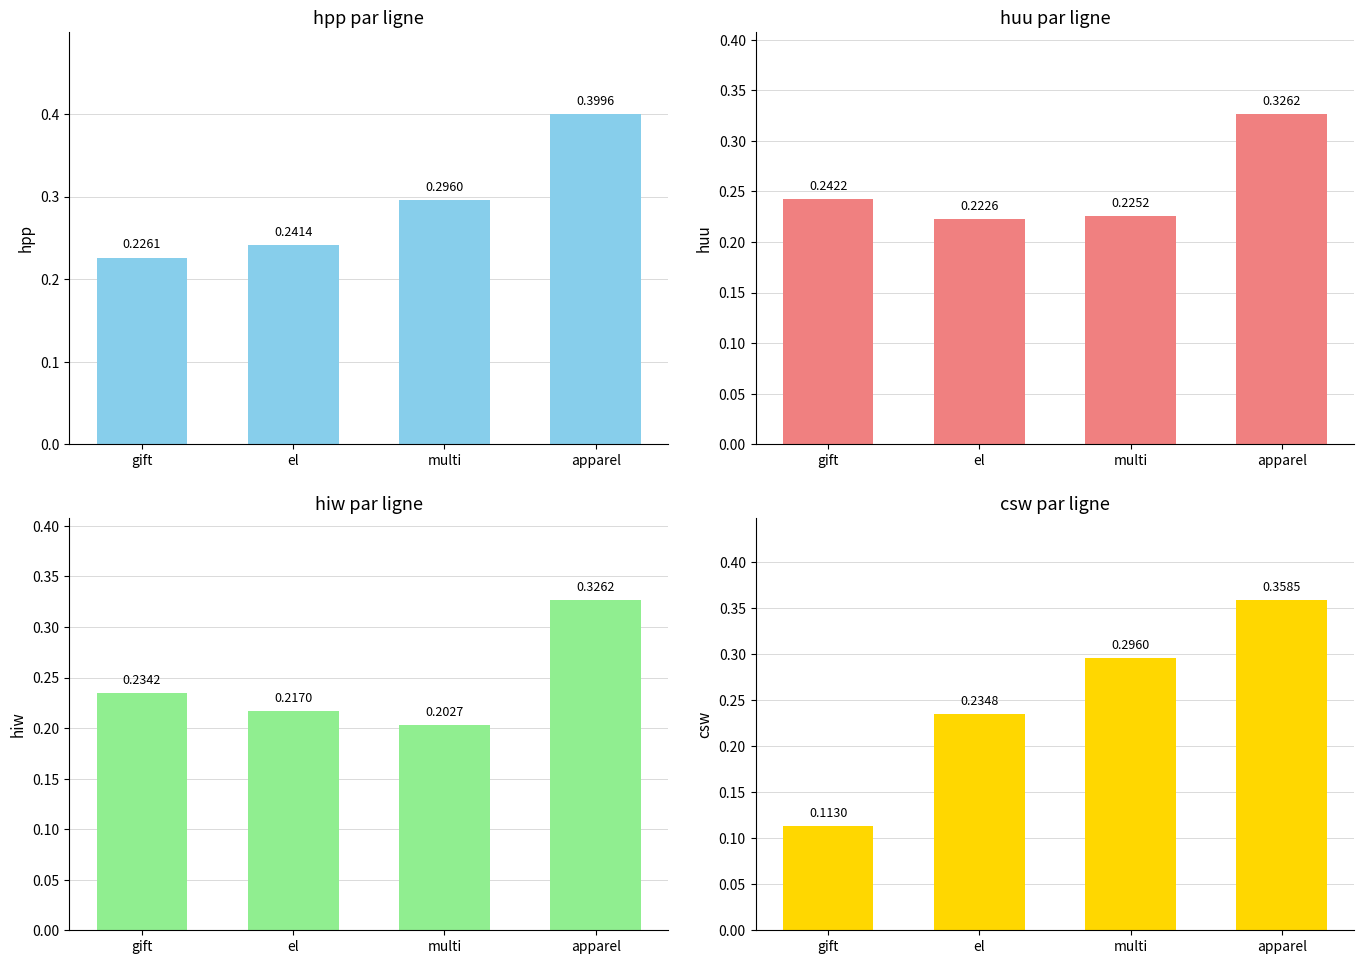

What is the difference between the maximum and minimum values in the huu series?

0.1